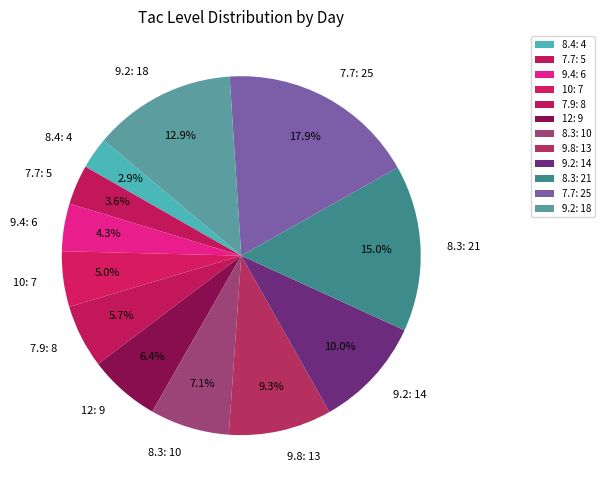

Count the number of slices in the pie.

12